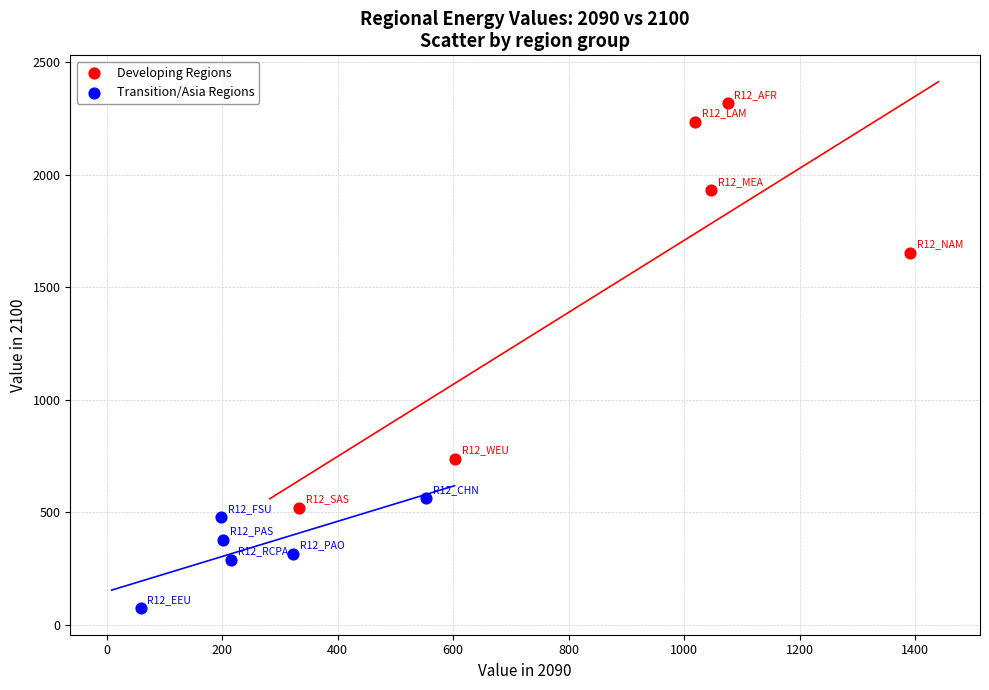

Which series has the widest spread of Y values?

Developing Regions